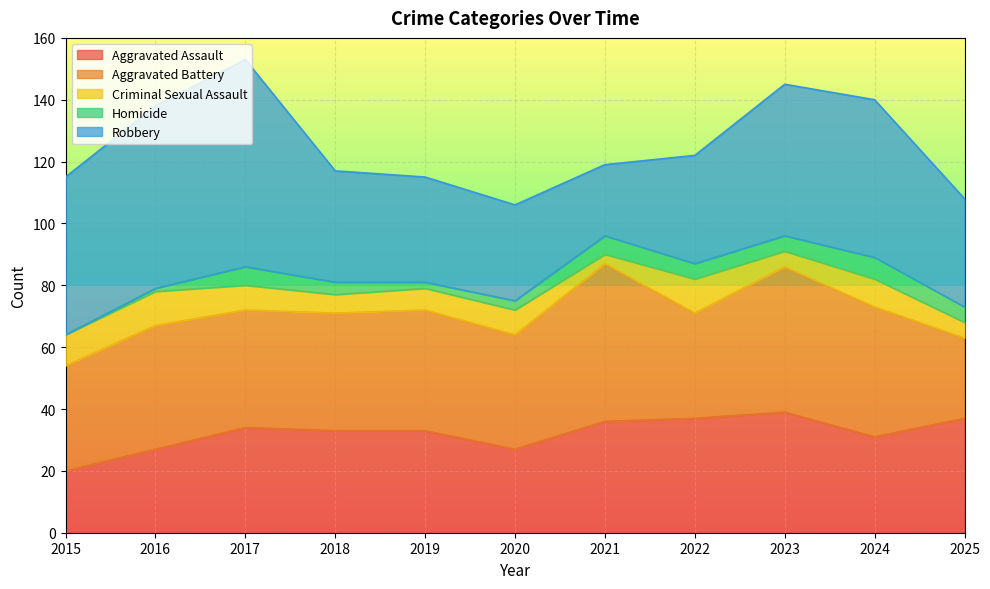

At how many categories does at least one series exceed 48?

6